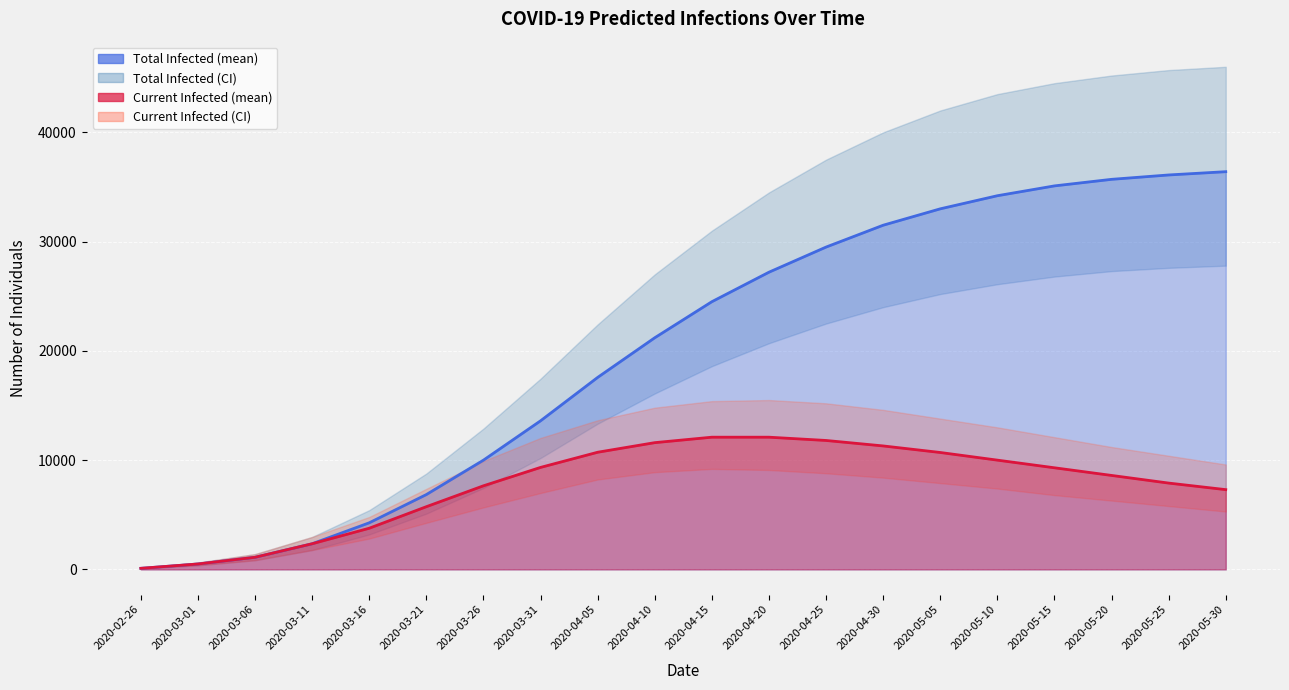

True or false: predicted_total_infected_mean has a value of 50212 at 2020-05-10.

False